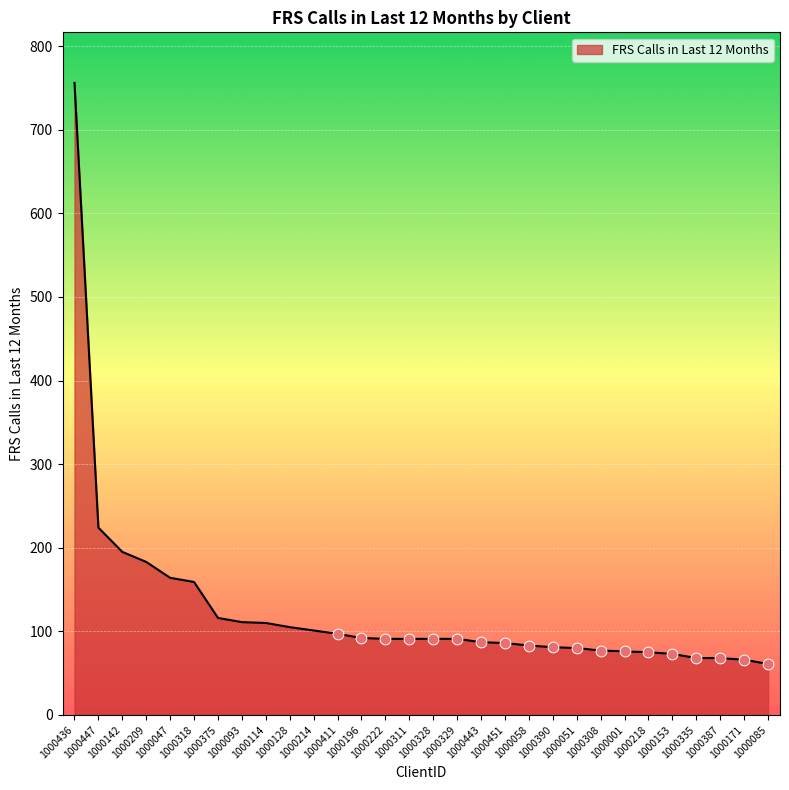

Which has a higher value, 1000218 or 1000375?

1000375